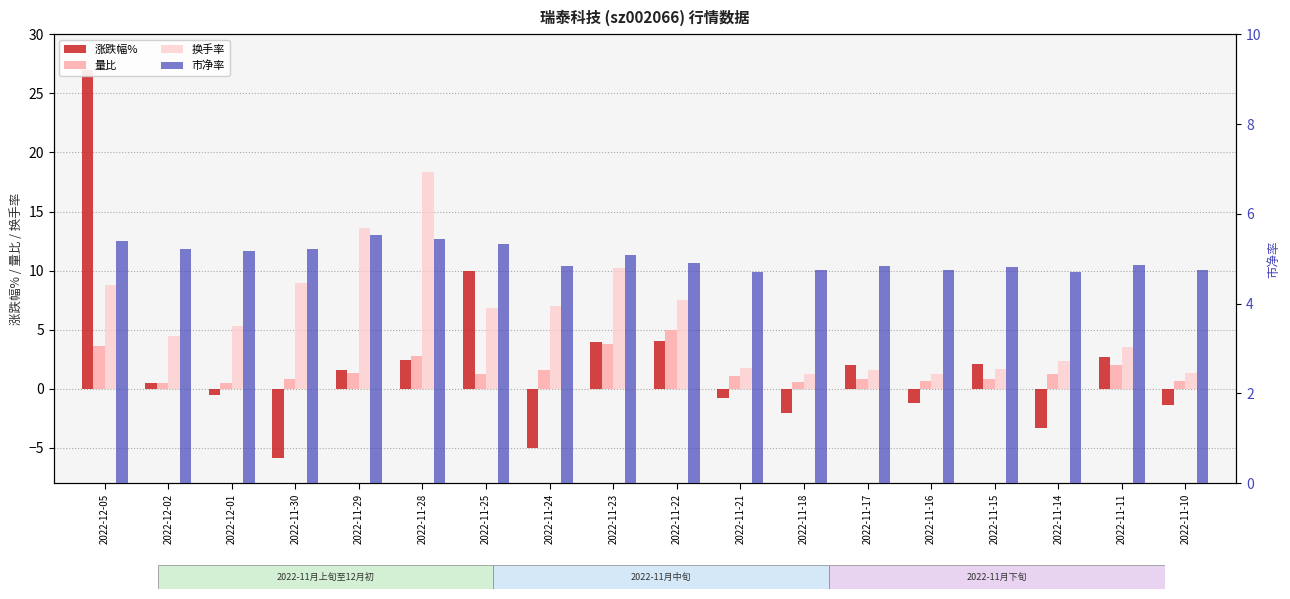

The value of 市净率 at 2022-12-01 is 2.7. True or false?

False